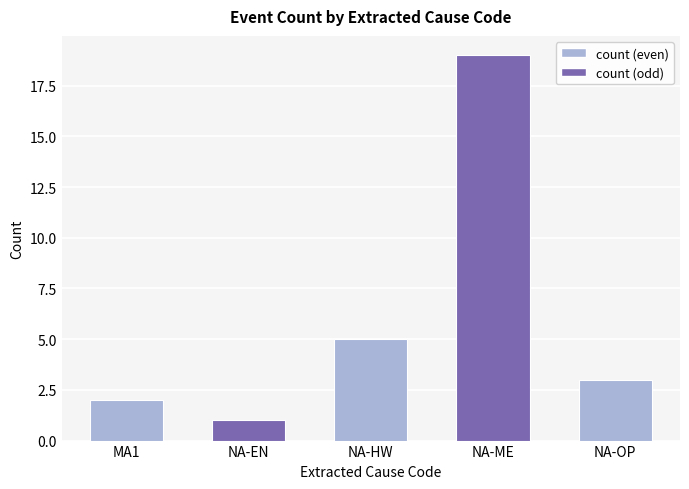

Does the chart contain stacked bars?

No